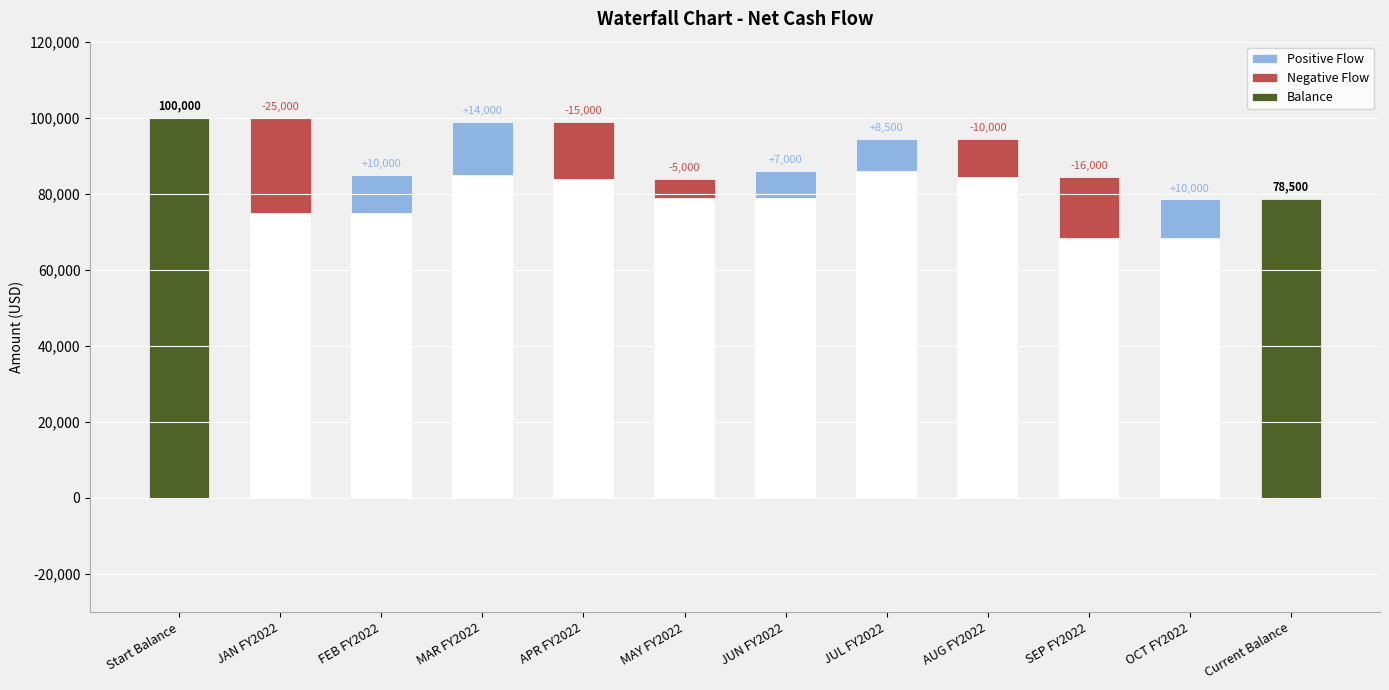

How many categories are shown in the chart?

12